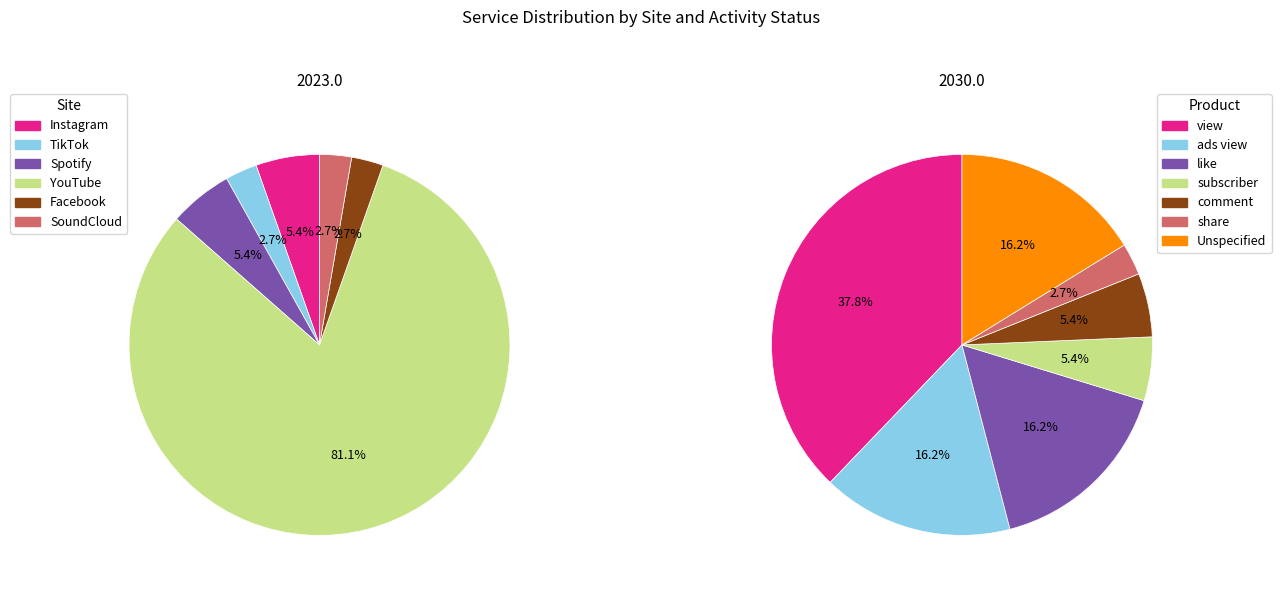

What portion of the pie excludes YouTube?

18.9%